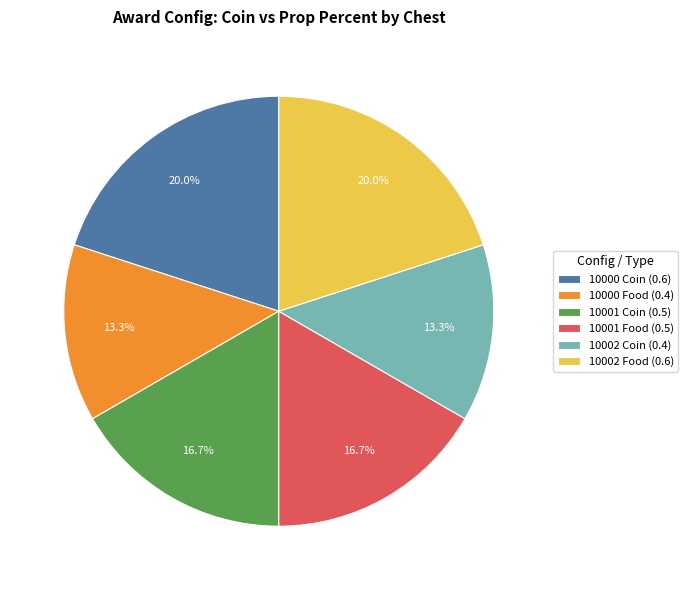

Between 10002 Coin (0.4) and 10000 Coin (0.6), which is larger?

10000 Coin (0.6)